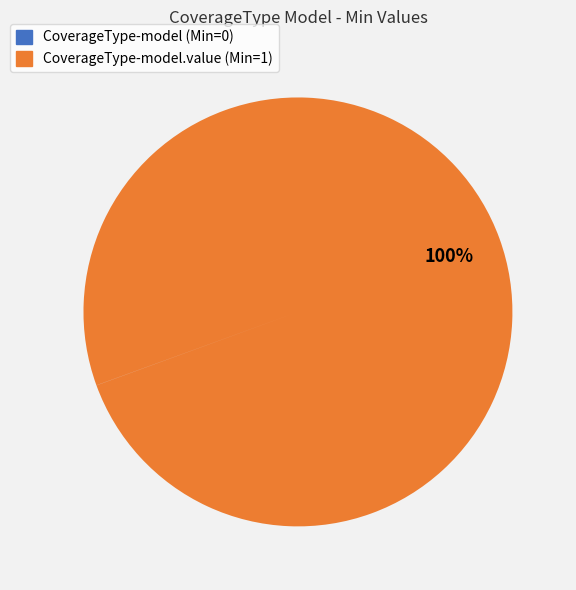

Does any single category account for the majority?

Yes